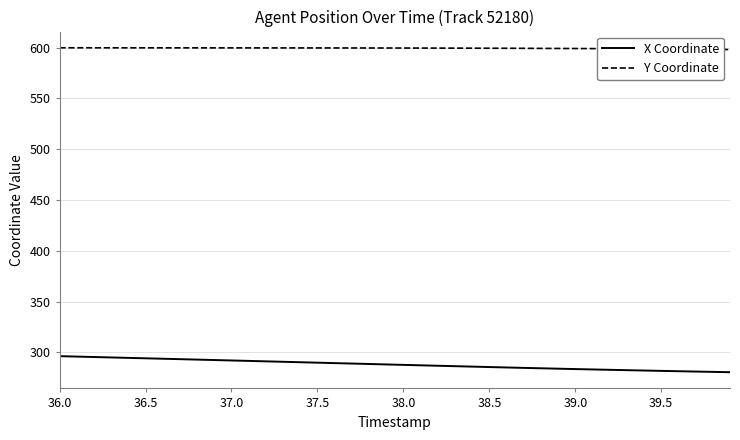

What is the lowest value of the X Coordinate series?

280.6